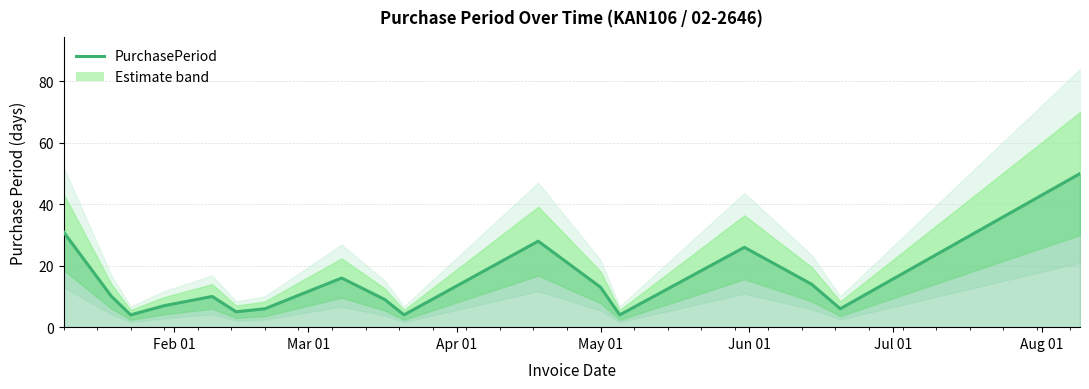

Which label corresponds to the smallest value in the chart?

Apr 01